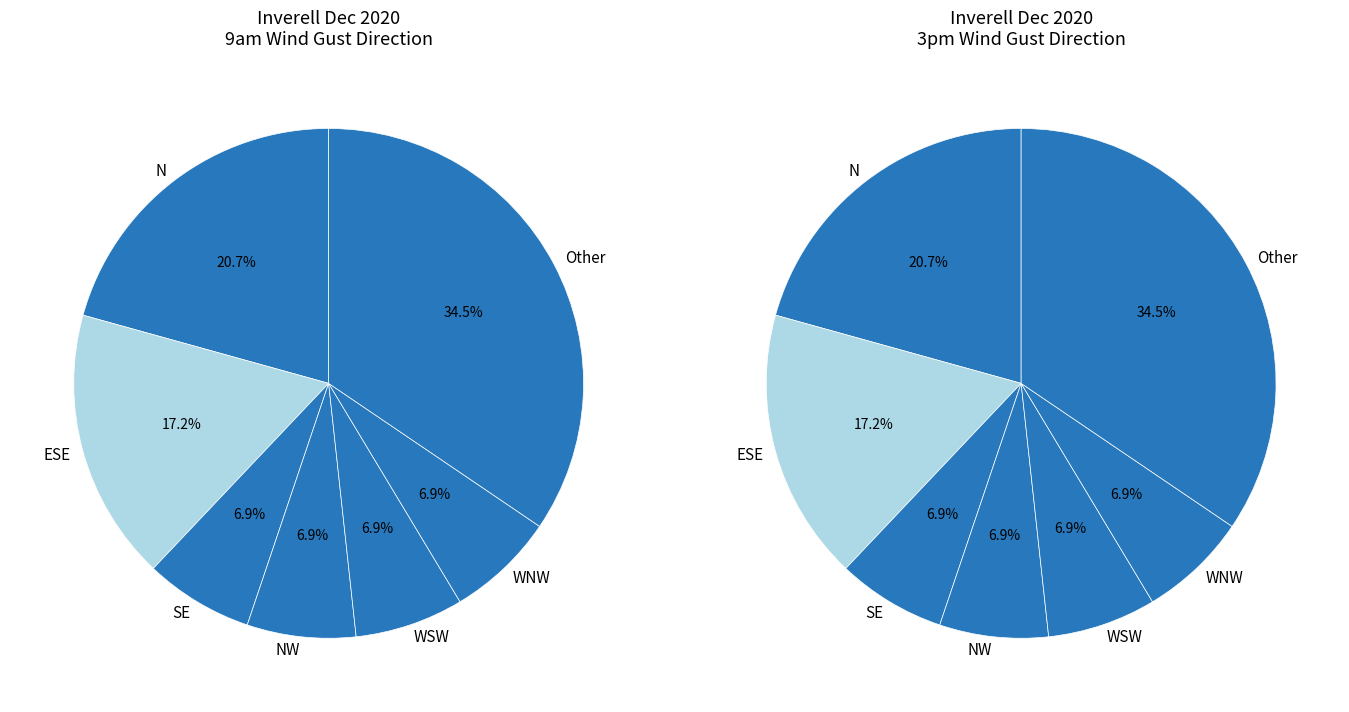

Is there any slice that represents more than half of the pie?

No